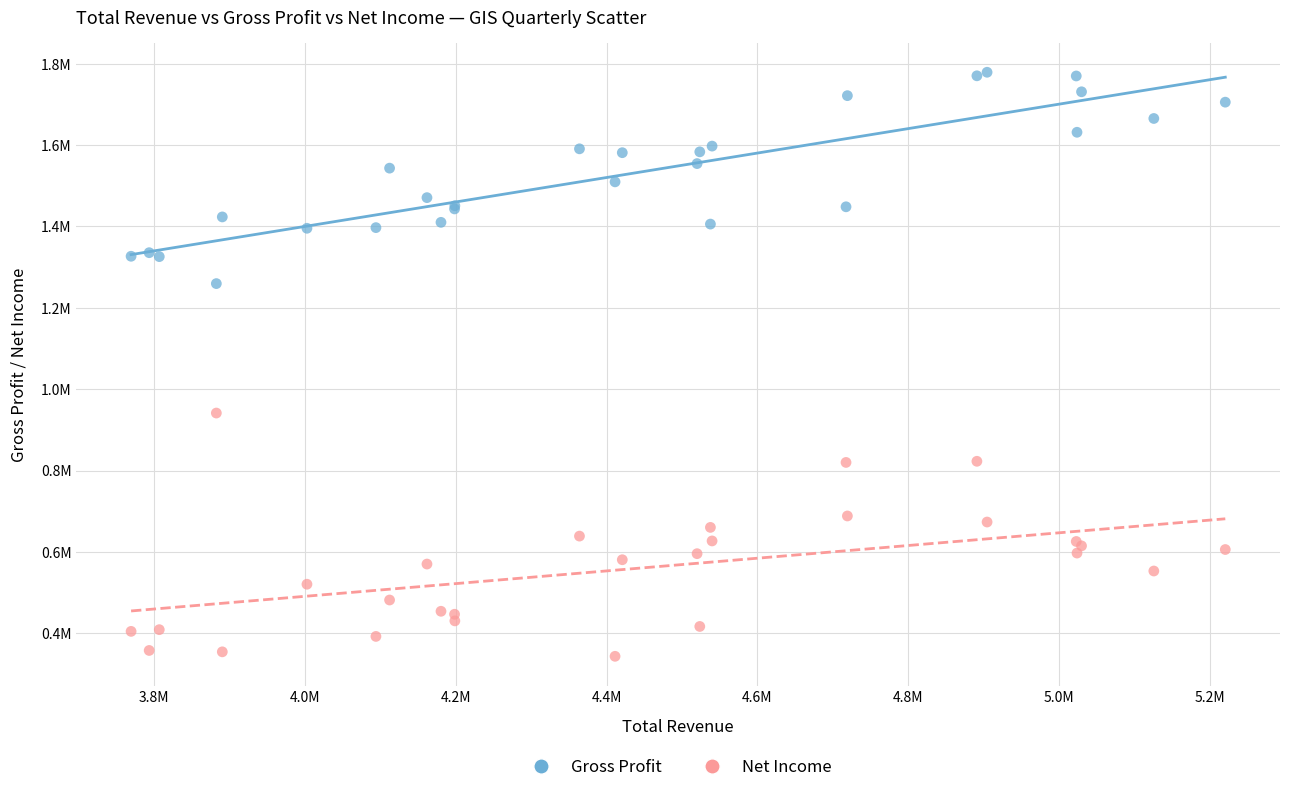

What are all the series names shown in the legend?

Gross Profit, Net Income